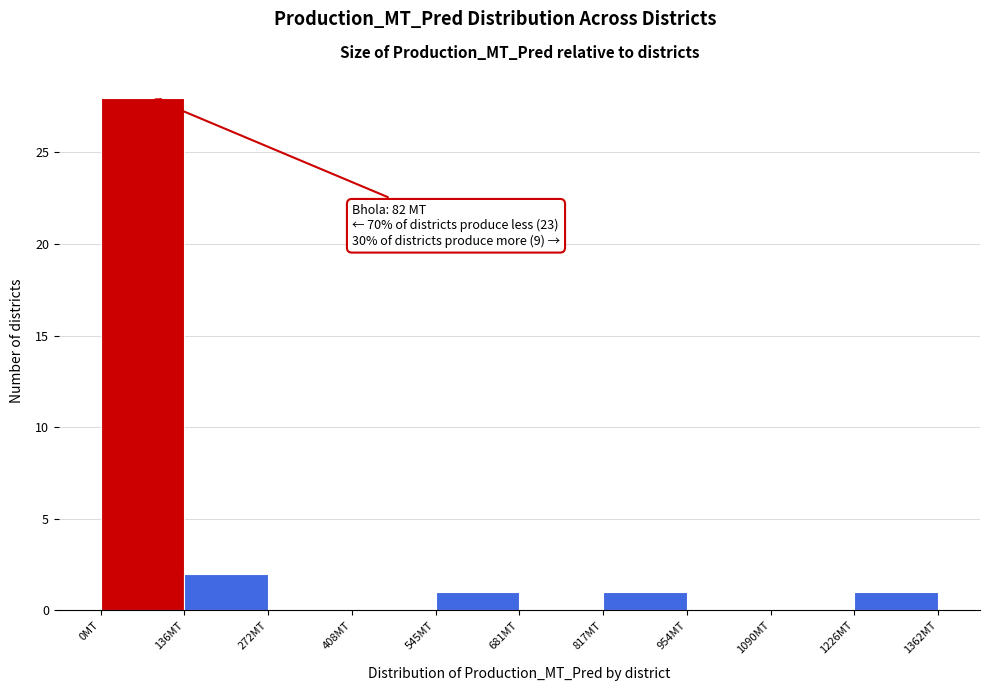

Over which range of the x-axis is the bar tallest?

0 to 140